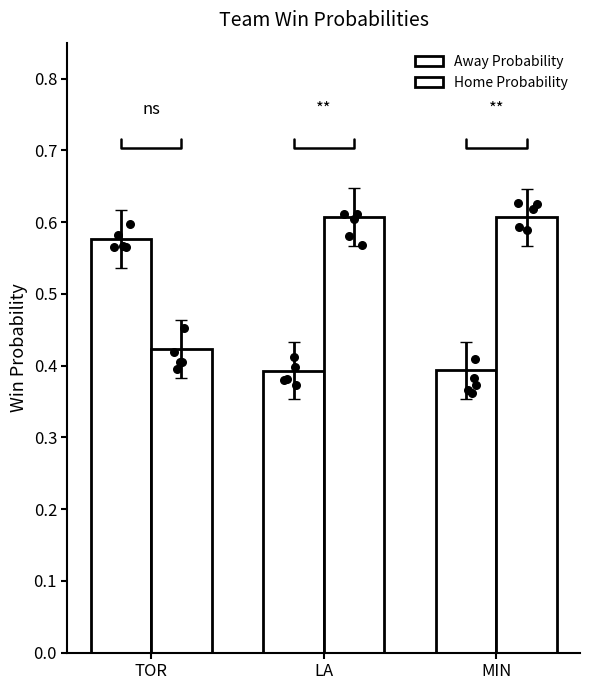

At how many categories does at least one series exceed 0?

3